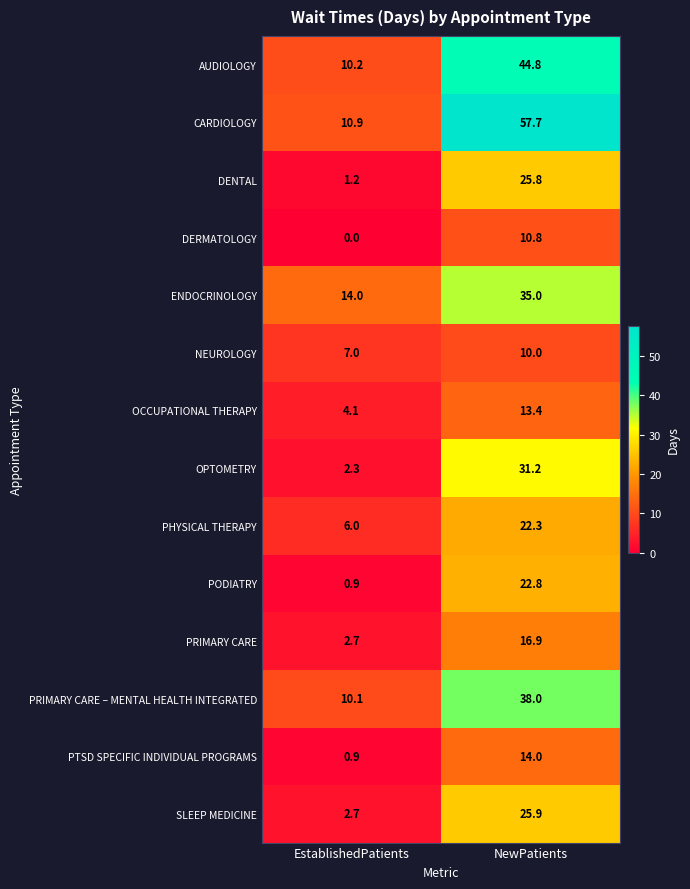

What is the difference between the DERMATOLOGY values at EstablishedPatients and NewPatients?

10.8